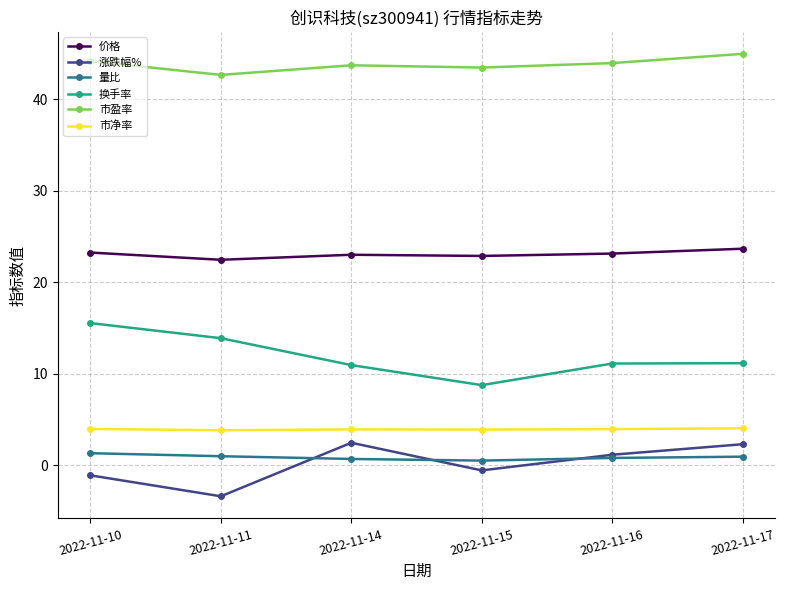

Which series has the largest total across all categories?

市盈率